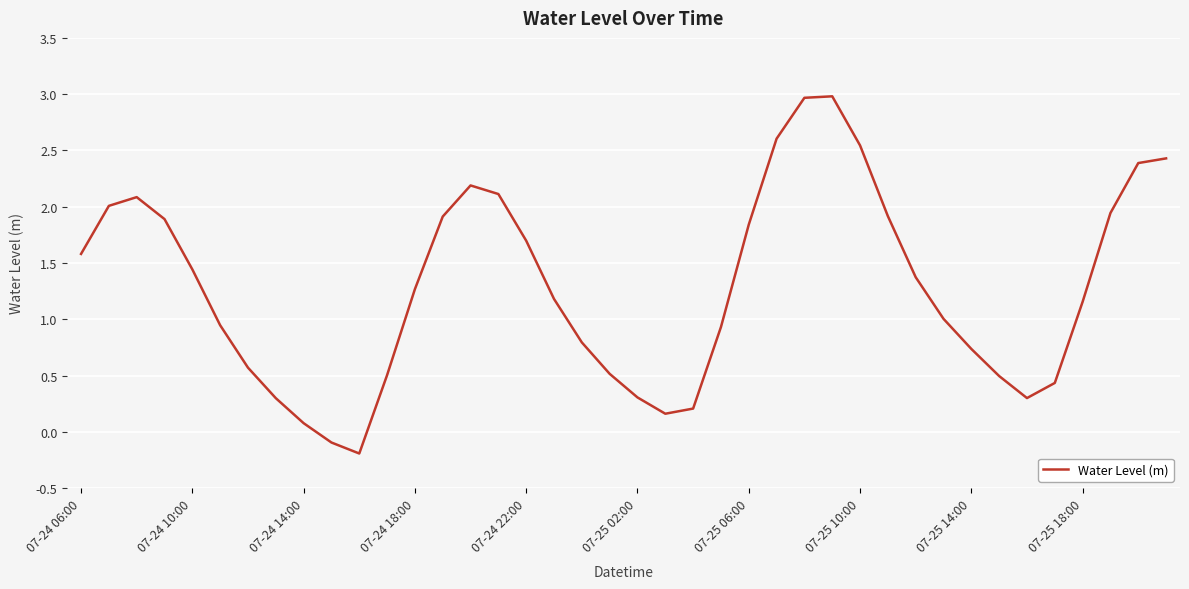

What is the greatest value displayed?

3.0